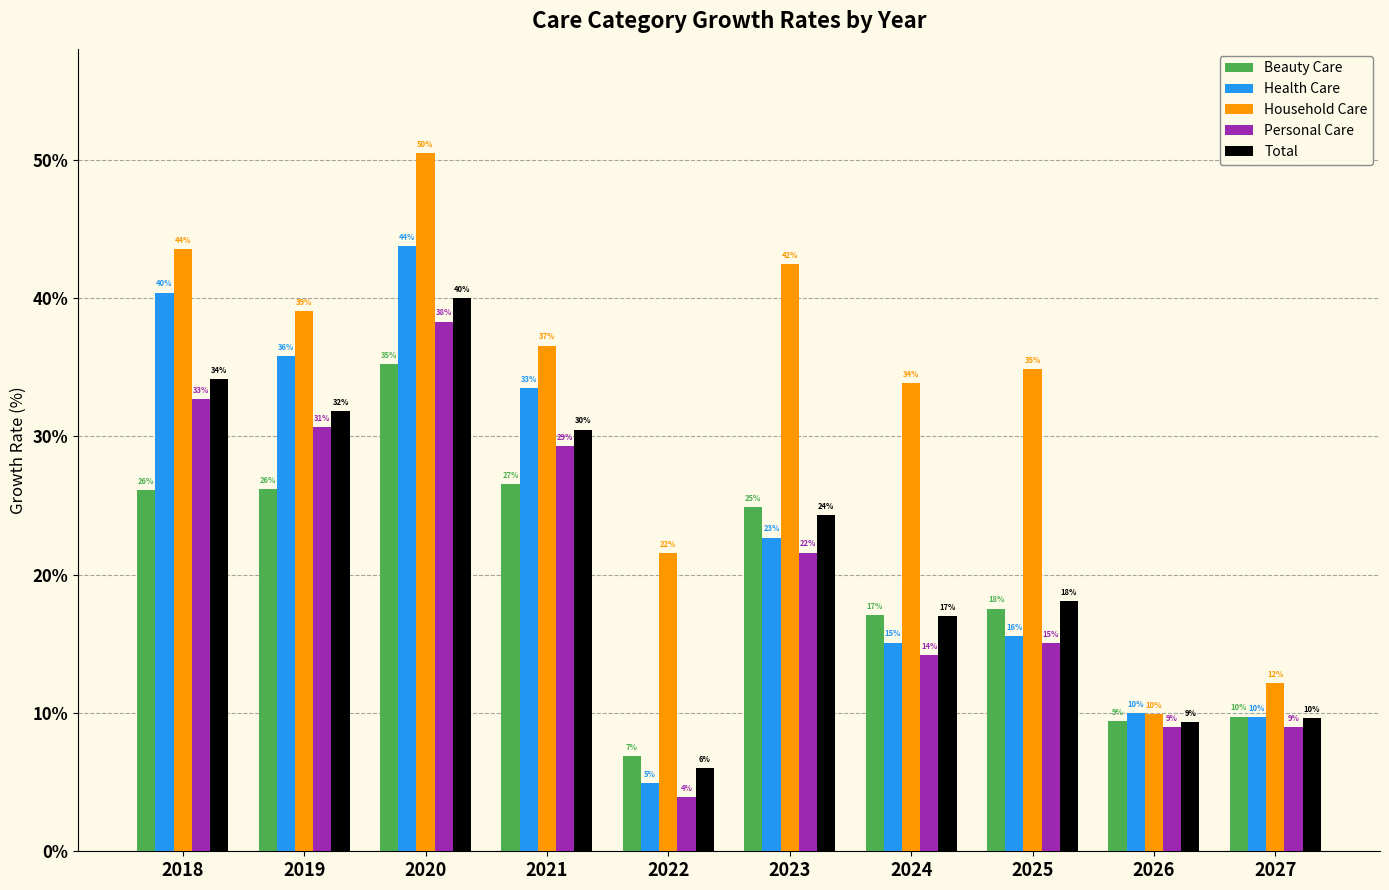

What is the difference between the highest and lowest values at 2020?

15.2